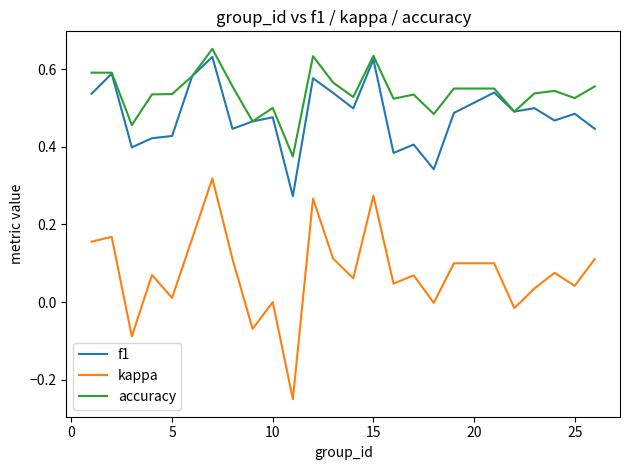

True or false: accuracy and kappa intersect in this chart.

False